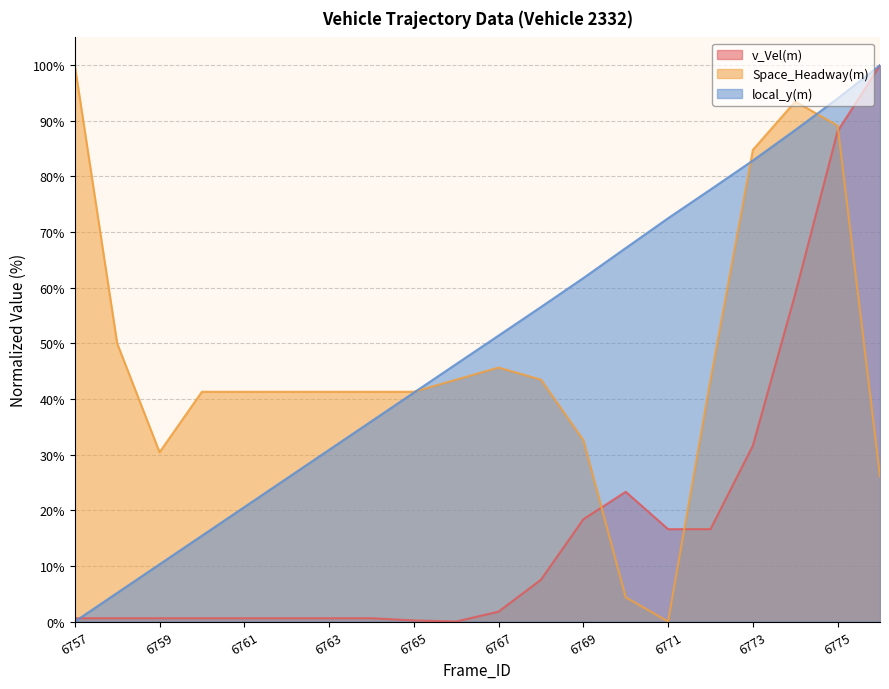

True or false: local_y(m) has a value of 77.7 at 6772.

True